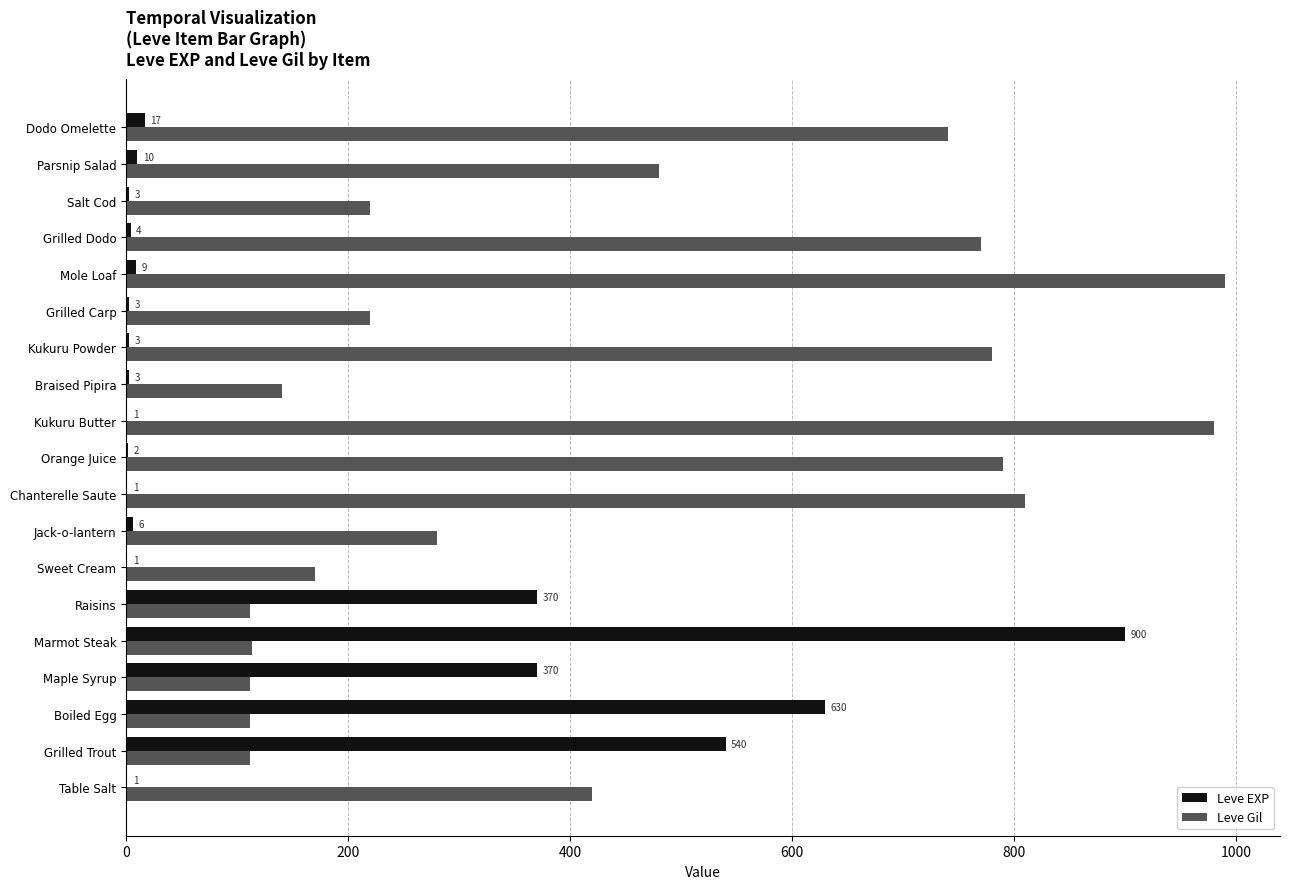

The value of Leve Gil at Jack-o-lantern is 280. True or false?

True